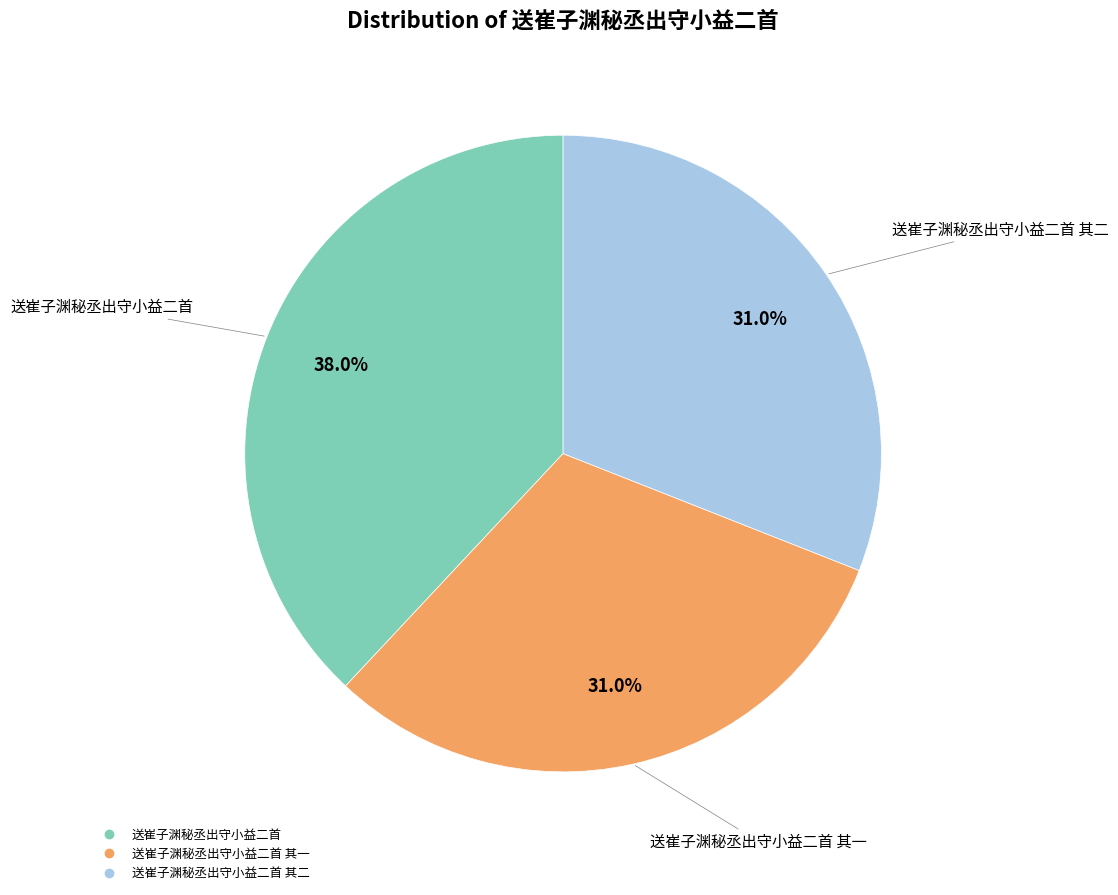

Does any single category account for the majority?

No